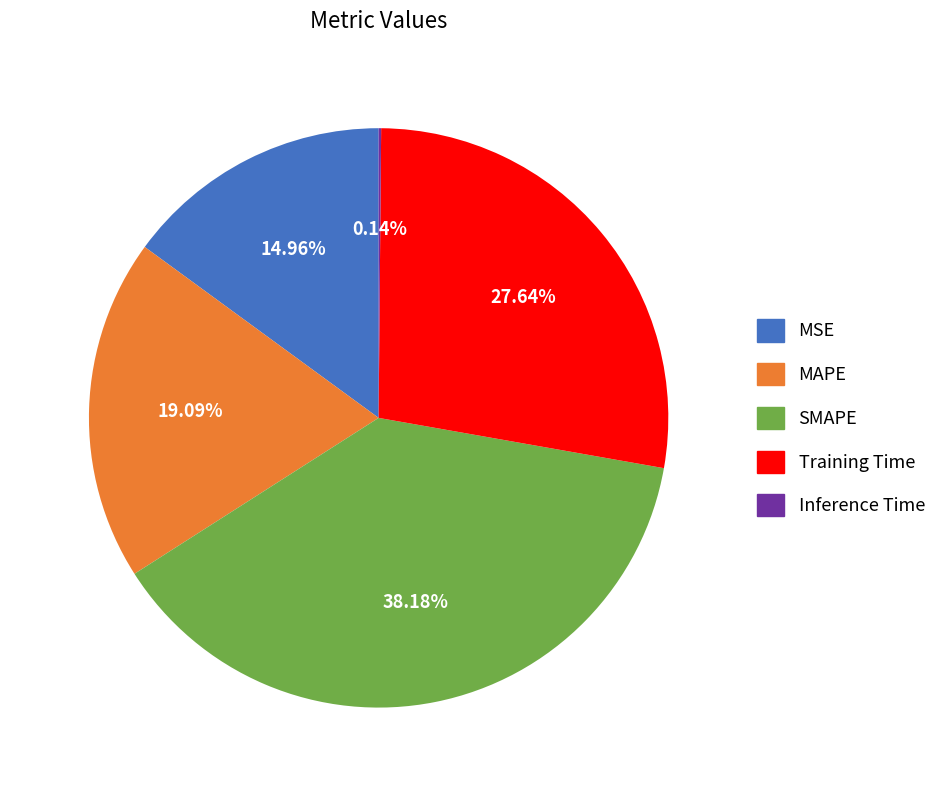

Between MSE and Training Time, which is larger?

Training Time